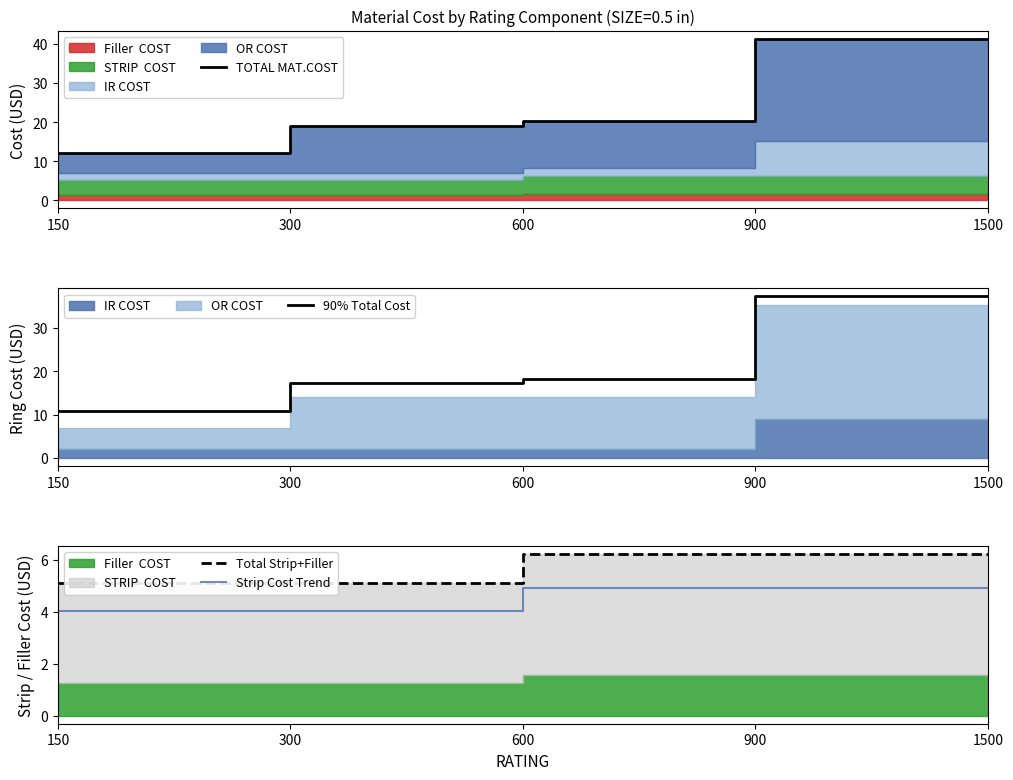

True or false: Strip Cost Trend and TOTAL MAT.COST cross at least once.

False